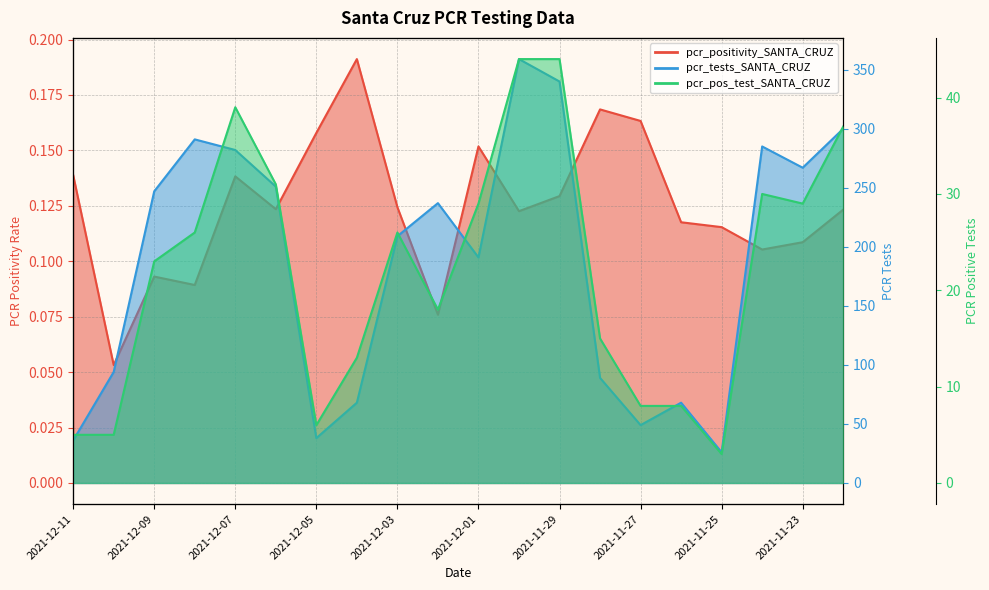

At which category is the sum across all series the highest?

11